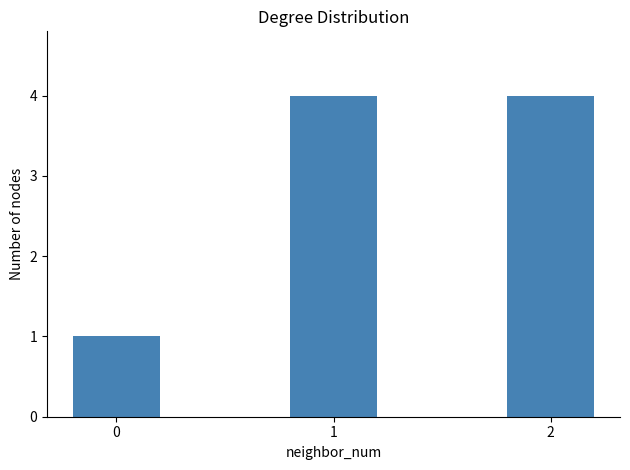

The chart shows a value of 4 at 1. True or false?

True